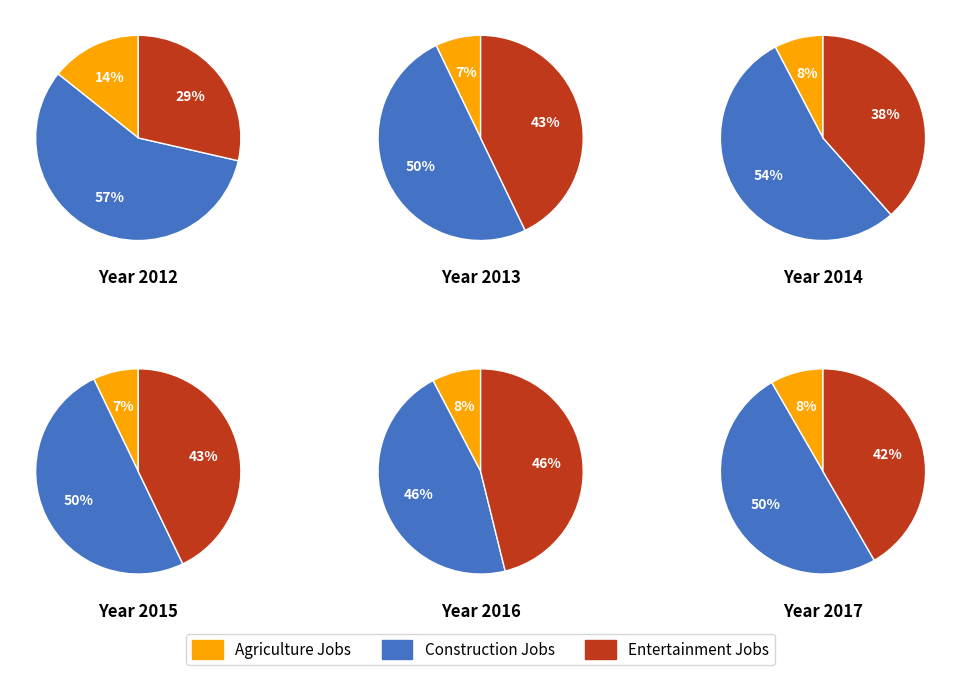

Which slice is the smallest?

2013